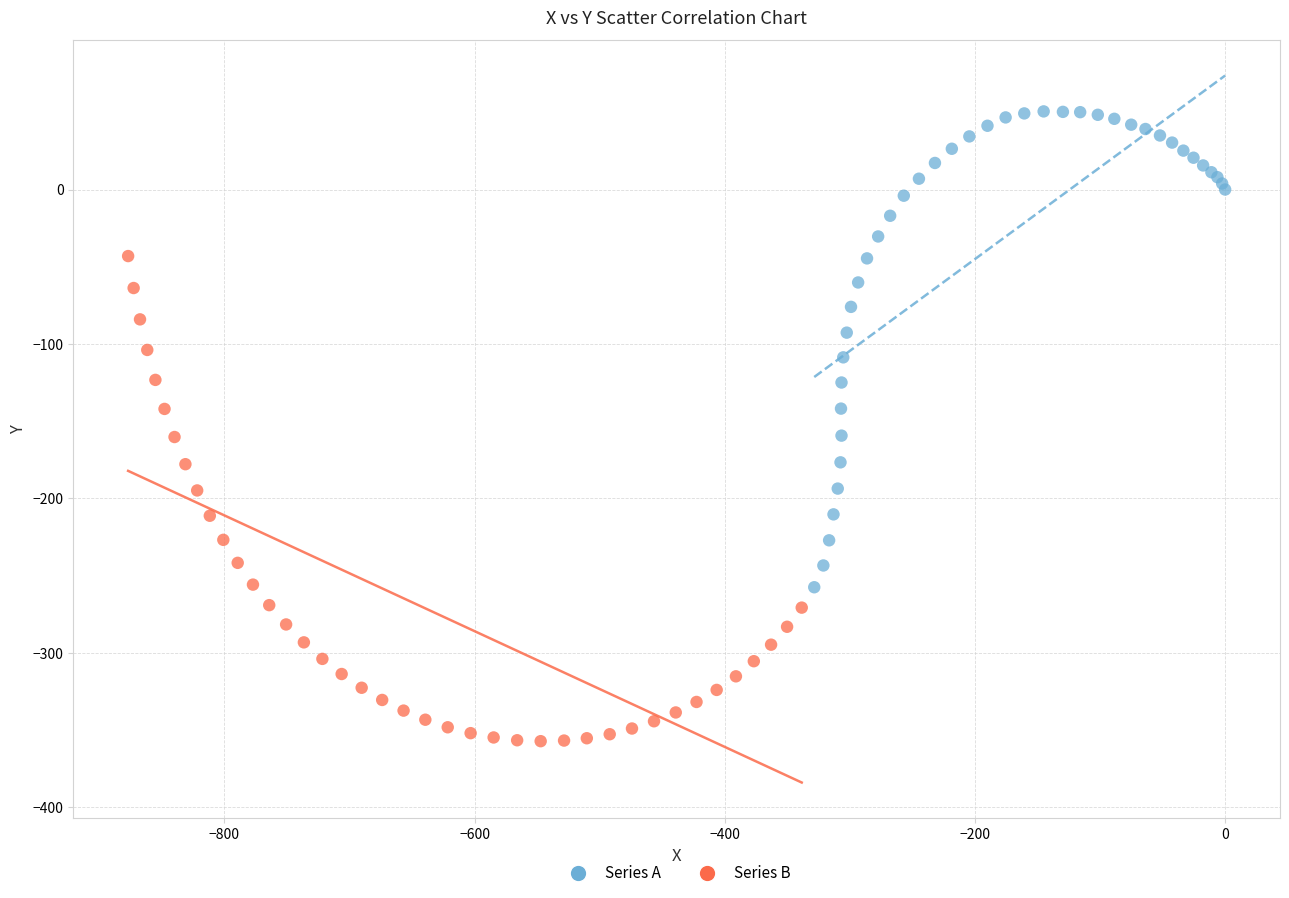

Which series contains the lowest Y value?

Series B